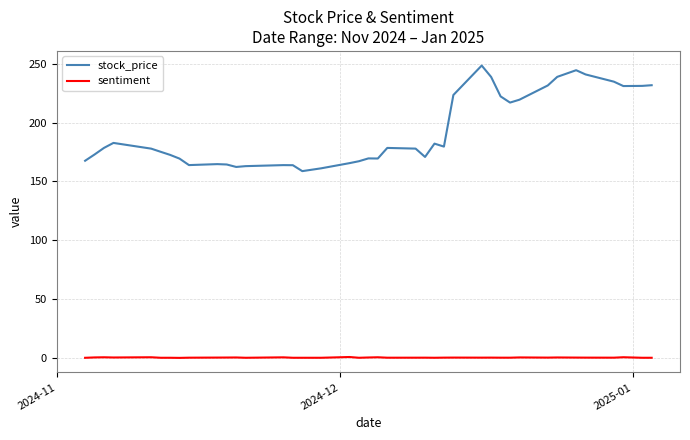

Which series has the largest total across all categories?

stock_price